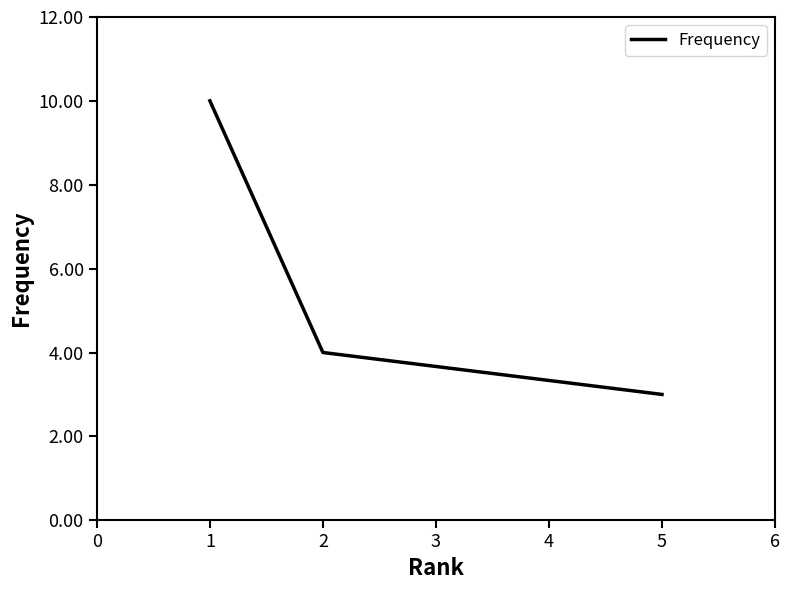

What is the difference between the second highest and minimum values?

1